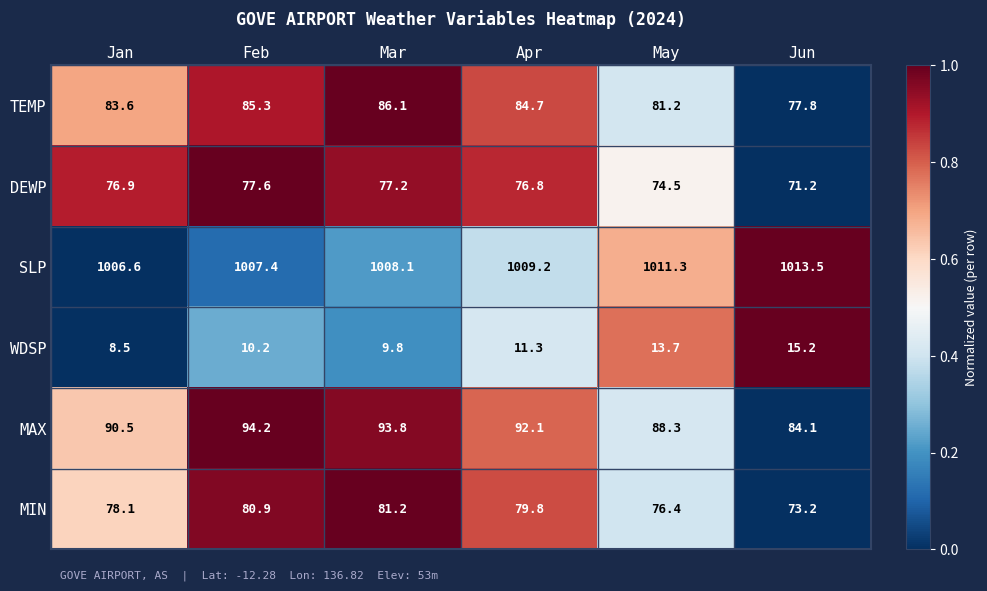

Which series has the largest range (max minus min)?

MAX